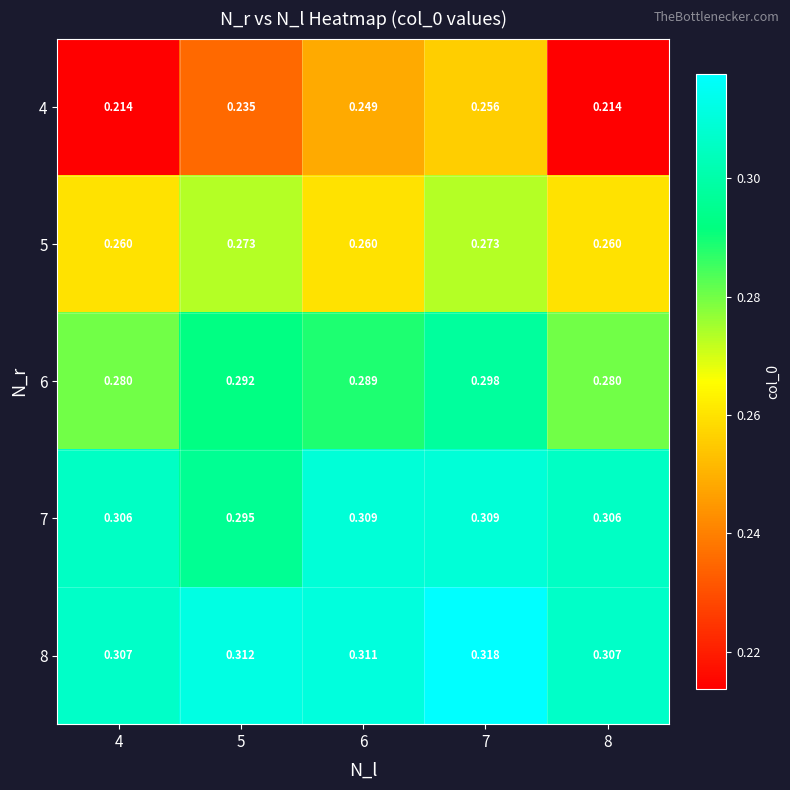

What is the spread (max minus min) of values at 7?

0.1